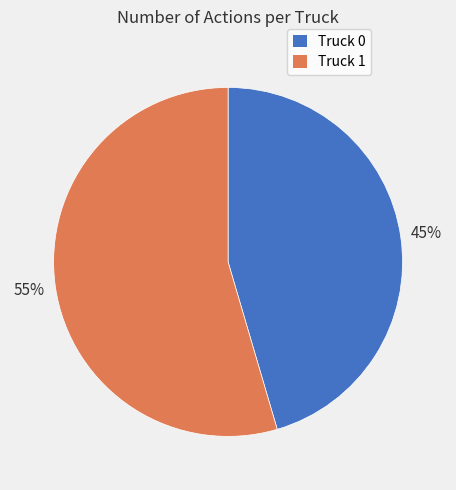

How many slices are in this pie chart?

2